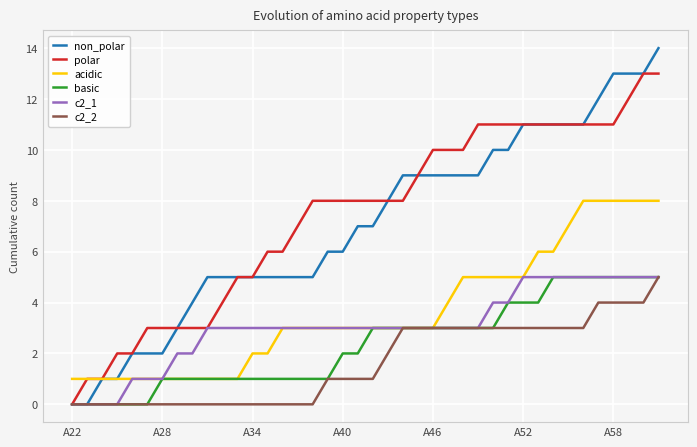

What is the maximum value shown in the chart?

14